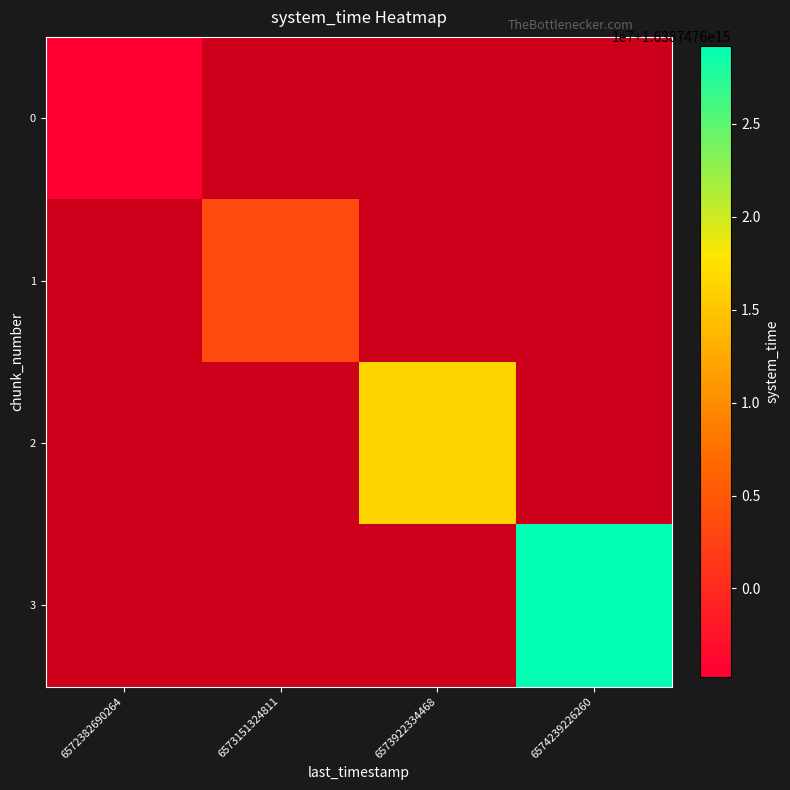

Which label corresponds to the largest value in the chart?

6574239226260